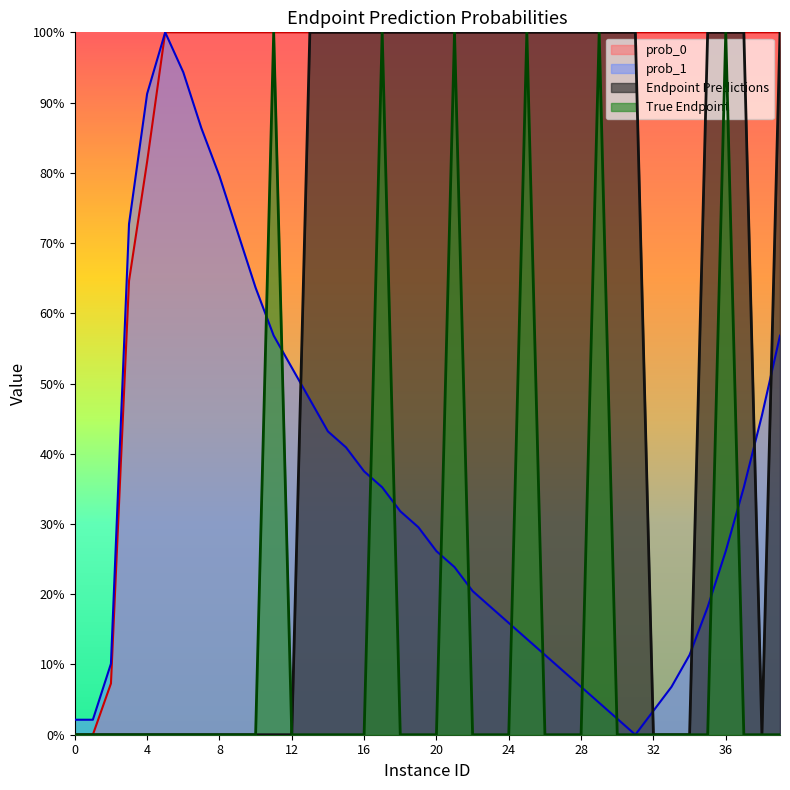

Count the True Endpoint values in the range 0 to 1.

40